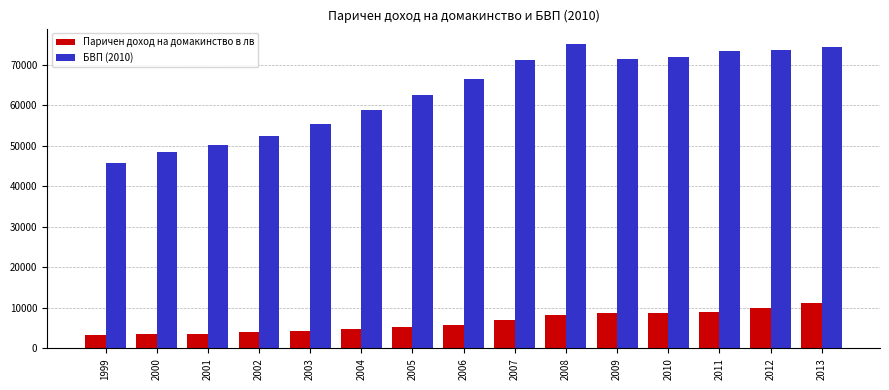

Are the bars horizontal?

No